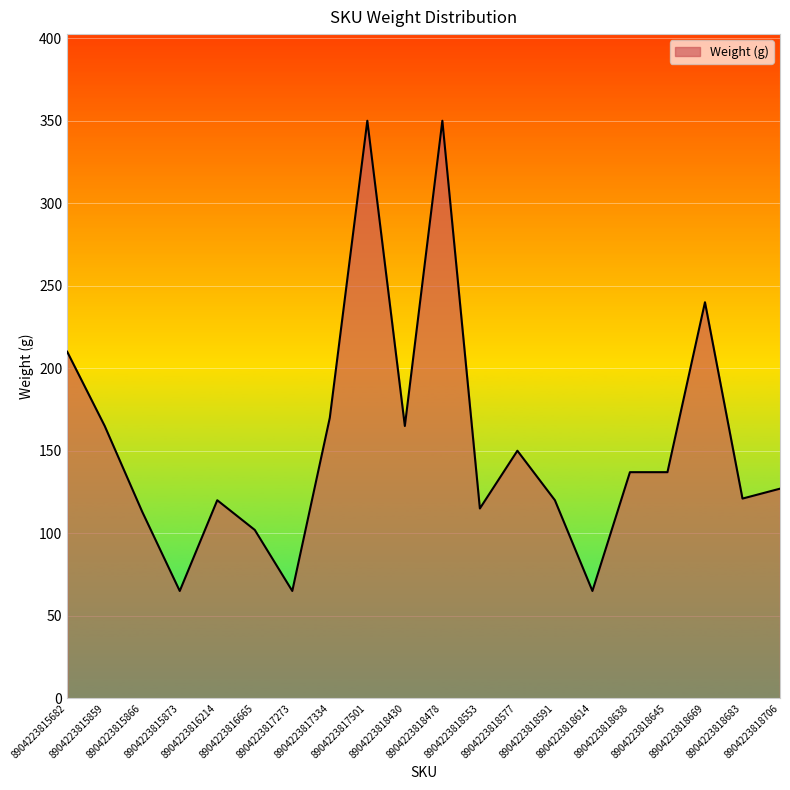

What is the change in value from 8904223815873 to 8904223816214?

+55